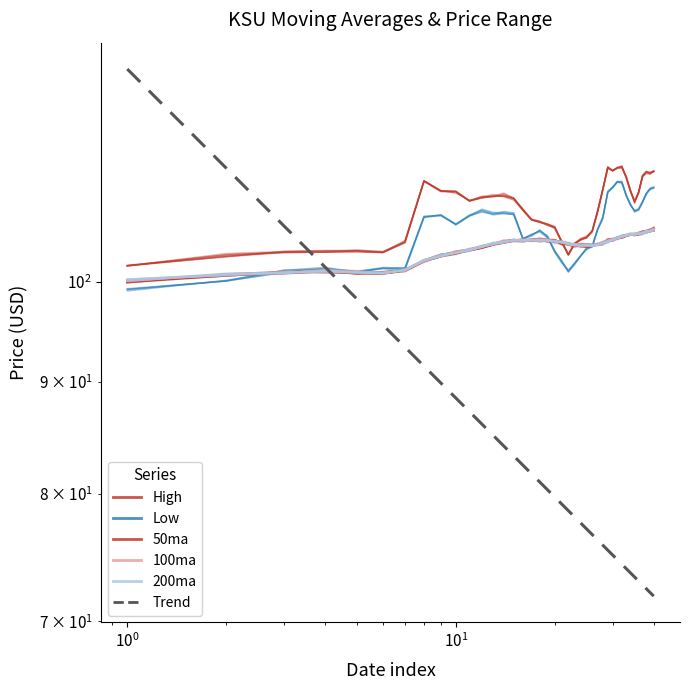

Count the number of data series in this chart.

6